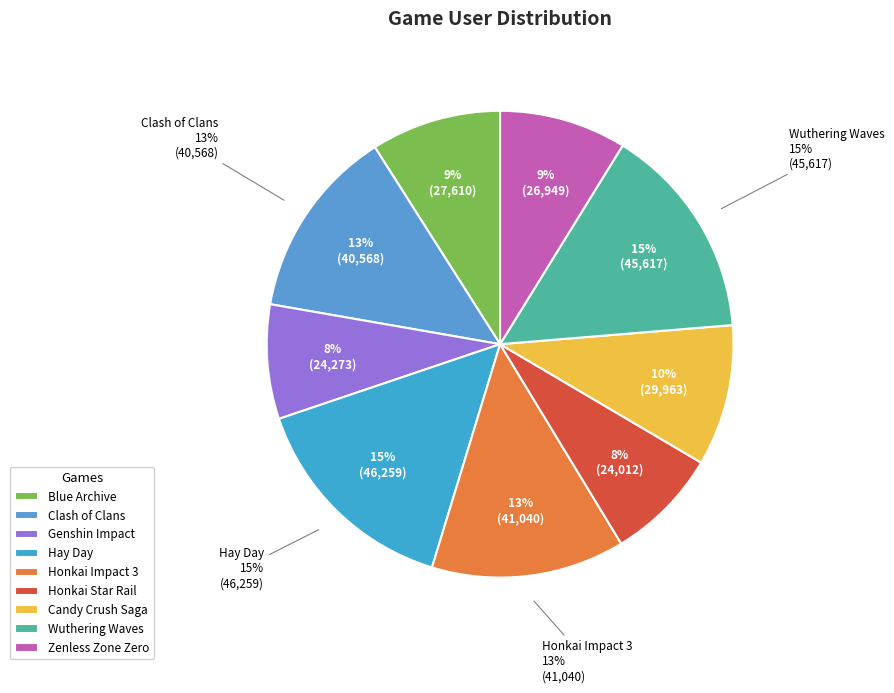

Combined, what portion of the pie is Wuthering Waves and Blue Archive?

23.9%